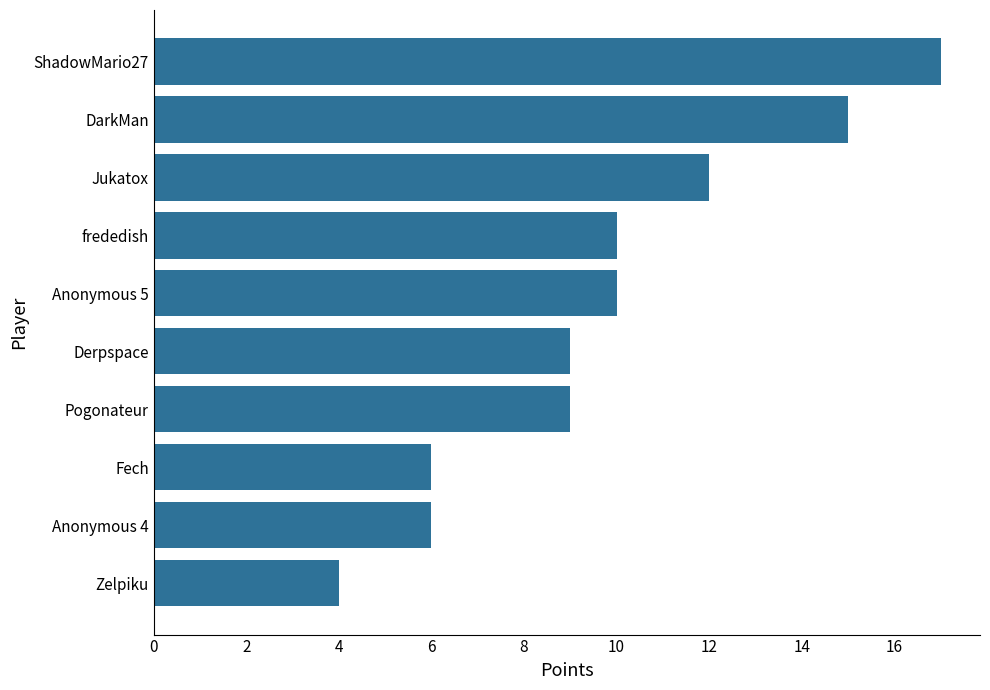

Between Fech and frededish, which is larger?

frededish